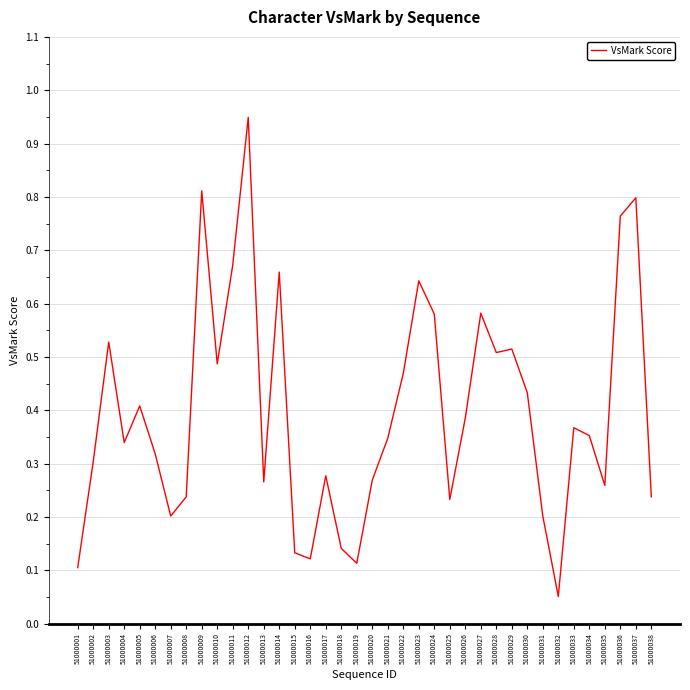

Which has a higher value, 51000025 or 51000023?

51000023